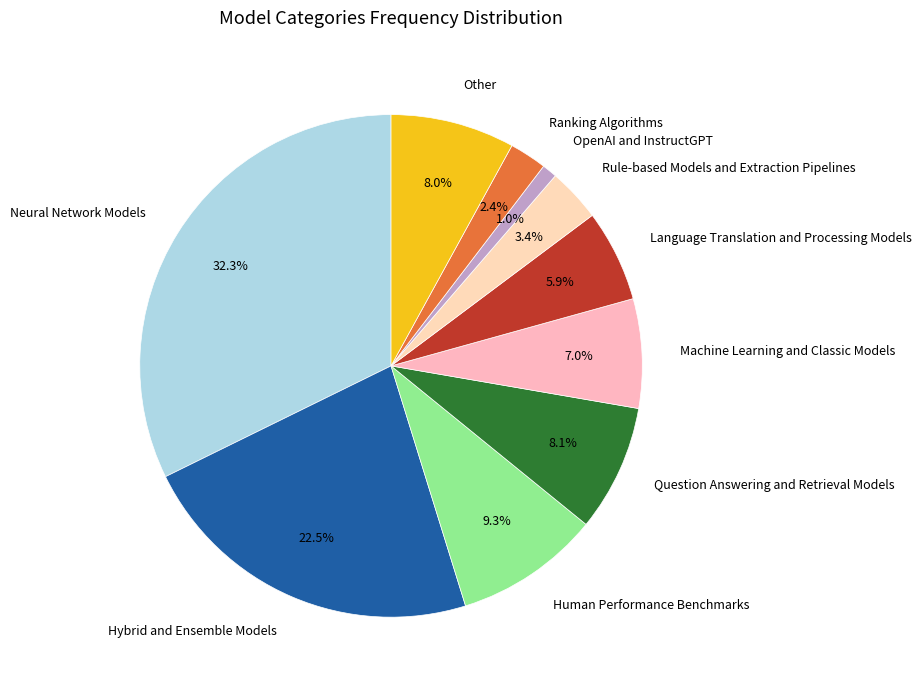

Which slice is the smallest?

OpenAI and InstructGPT